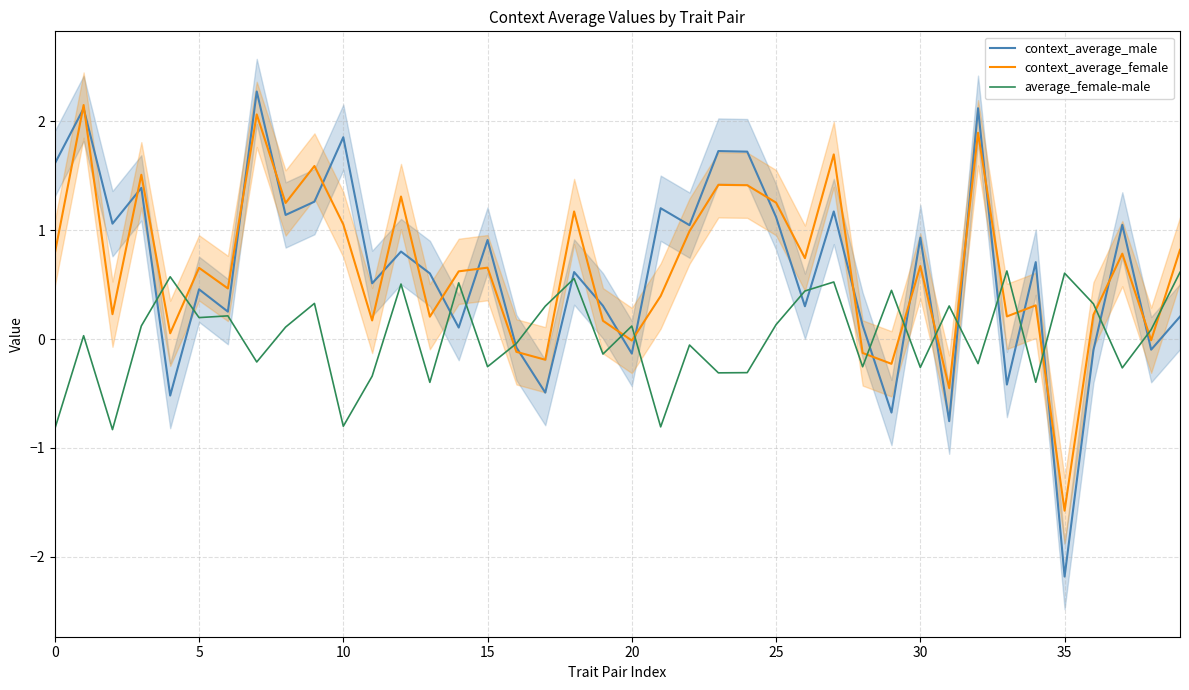

Which series has the largest range (max minus min)?

context_average_male